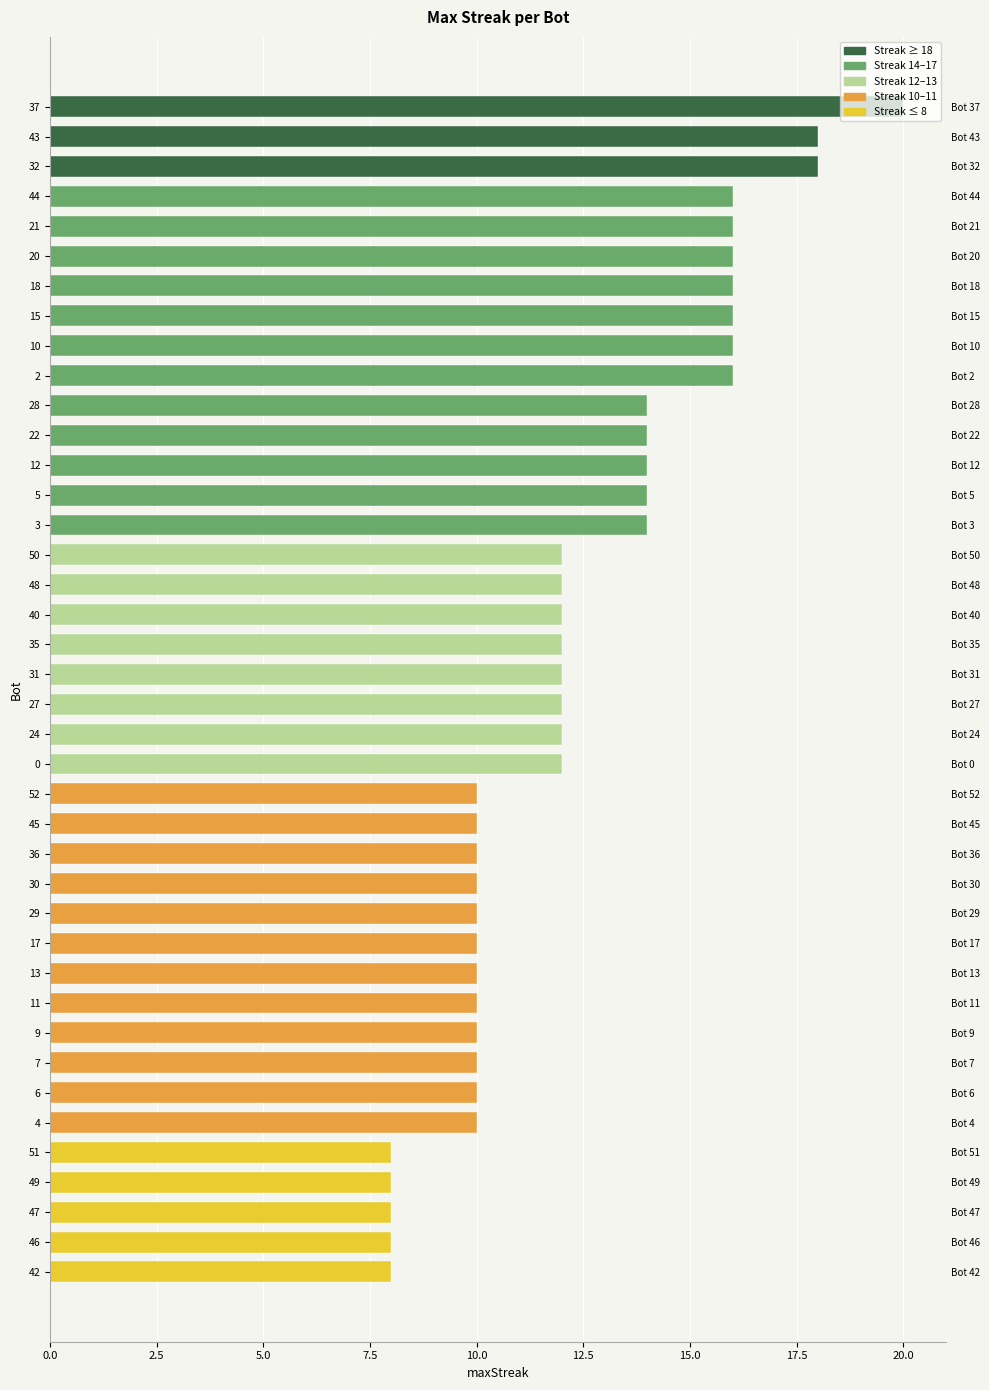

Reading left to right, list all the values displayed in this chart.

20	18	18	16	16	16	16	16	16	16	14	14	14	14	14	12	12	12	12	12	12	12	12	10	10	10	10	10	10	10	10	10	10	10	10	8	8	8	8	8